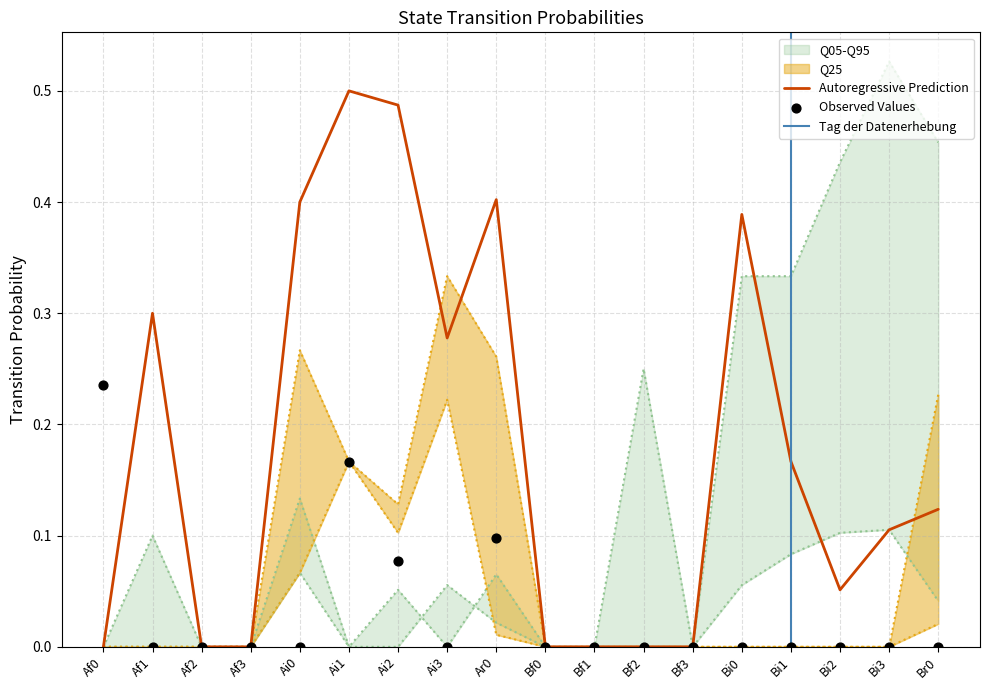

At how many categories does at least one series exceed 0?

13